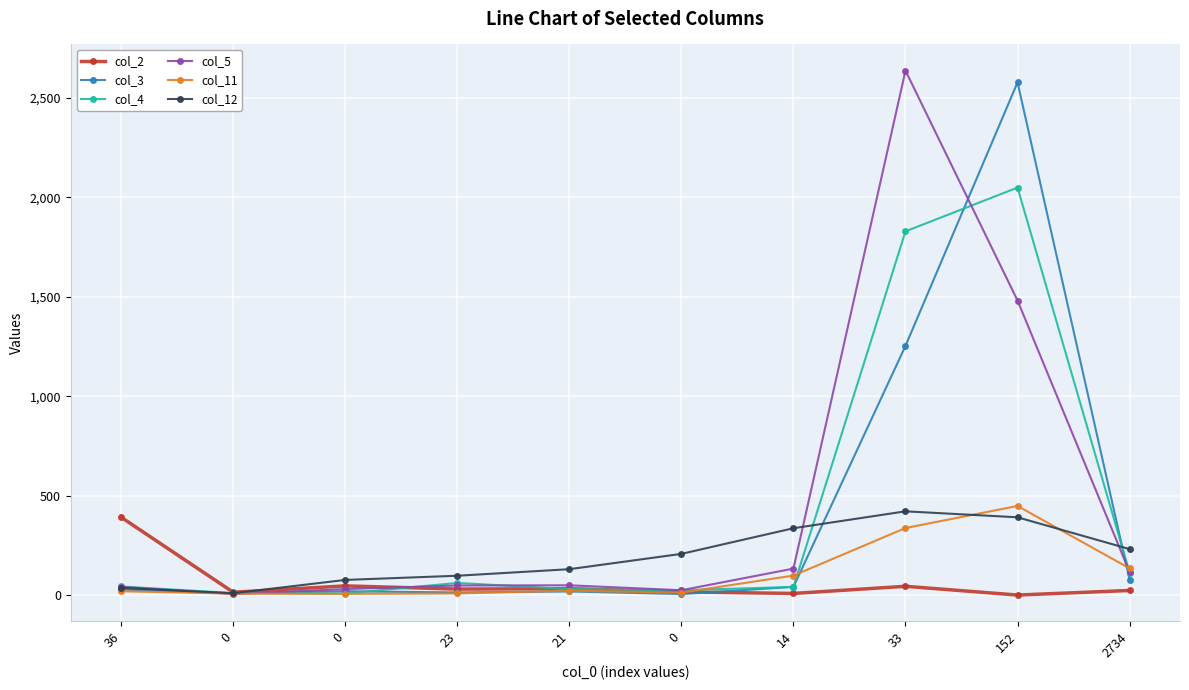

Reading right to left, what are all the values shown in this chart?

col_2: 23	0	44	8	16	32	30	46	14	391
col_3: 78	2578	1253	41	5	18	13	19	8	28
col_4: 113	2049	1829	41	24	30	61	8	10	43
col_5: 116	1481	2637	133	24	49	48	30	5	41
col_11: 134	448	337	98	12	22	8	6	7	19
col_12: 231	391	421	336	207	130	97	76	9	36